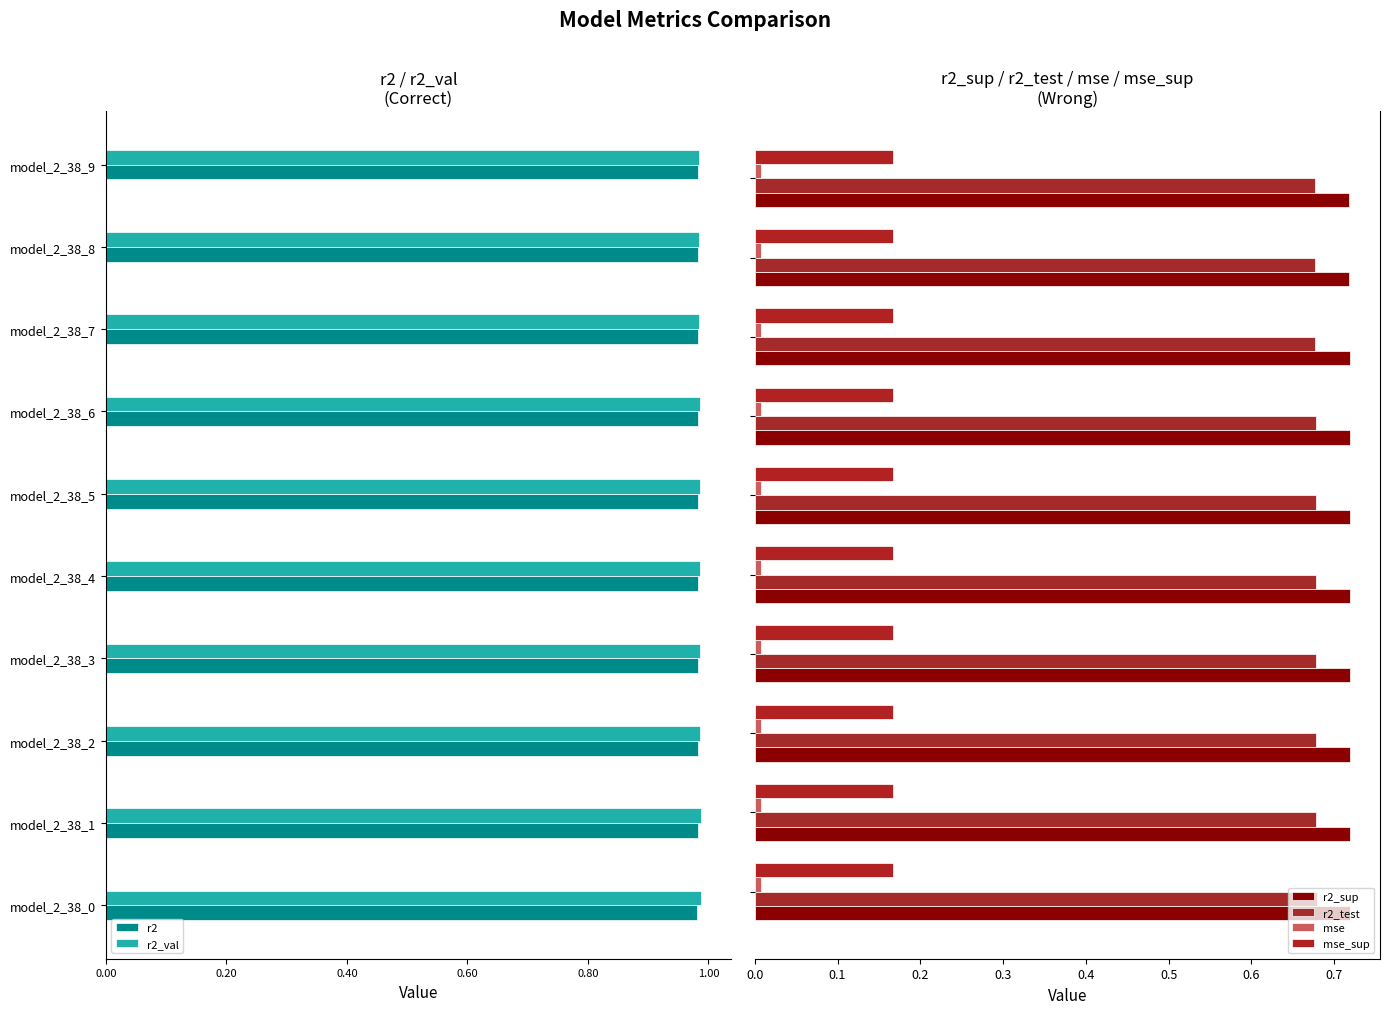

Which series has the largest total across all categories?

r2_sup